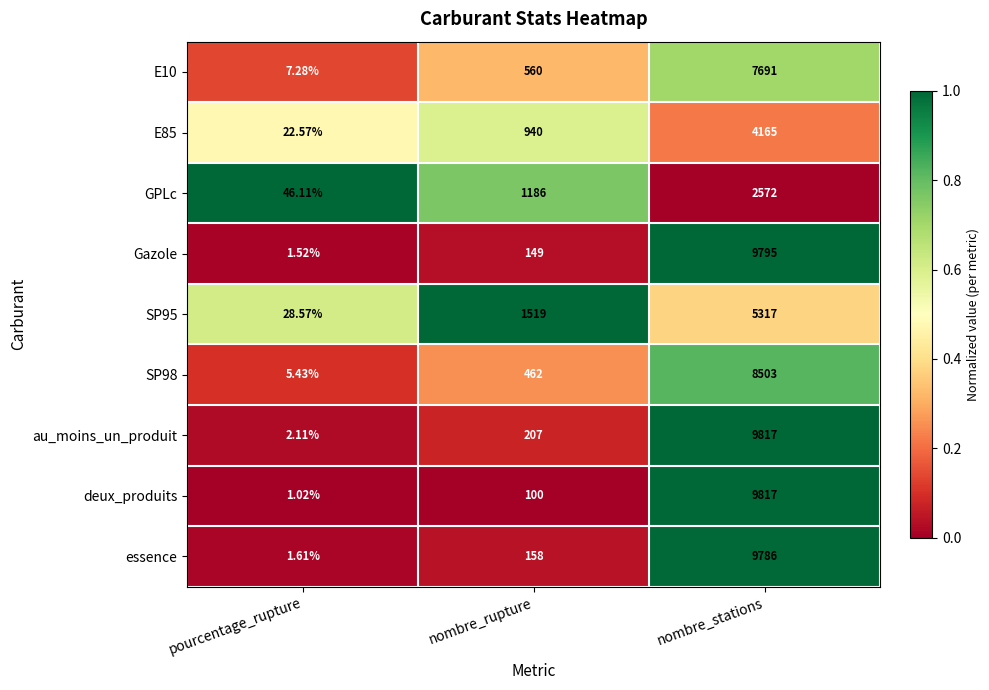

Rank the categories by essence value from highest to lowest.

nombre_stations, nombre_rupture, pourcentage_rupture